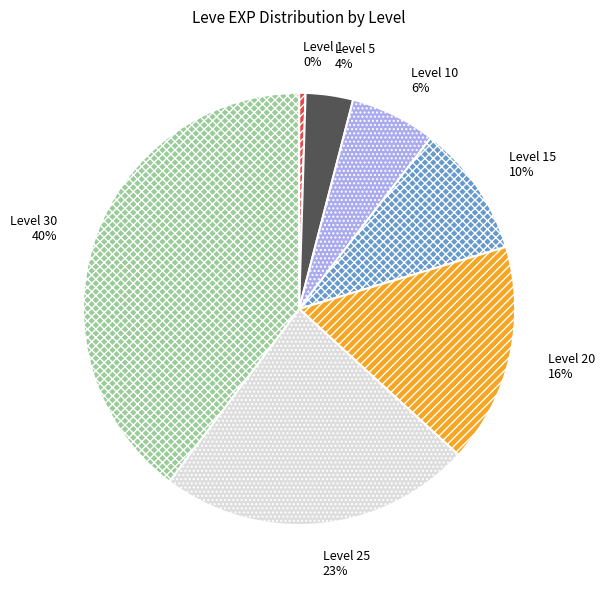

Rank the categories by value from highest to lowest.

Level 30, Level 25, Level 20, Level 15, Level 10, Level 5, Level 1